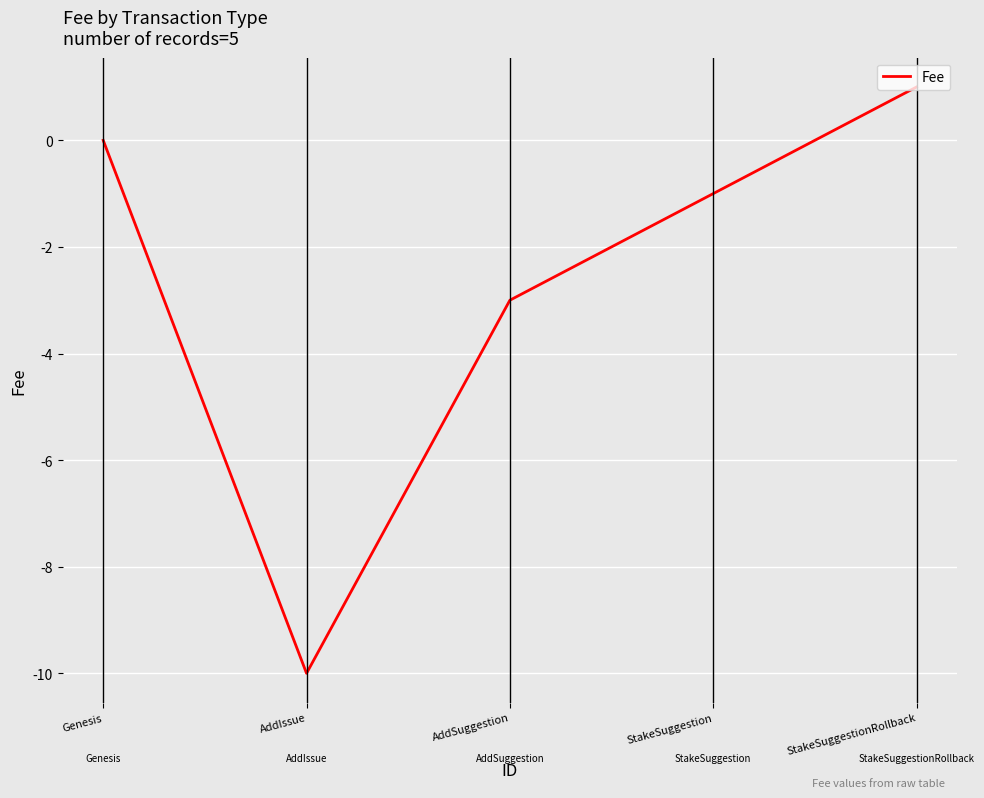

Is it true that the value at AddIssue is -10?

True